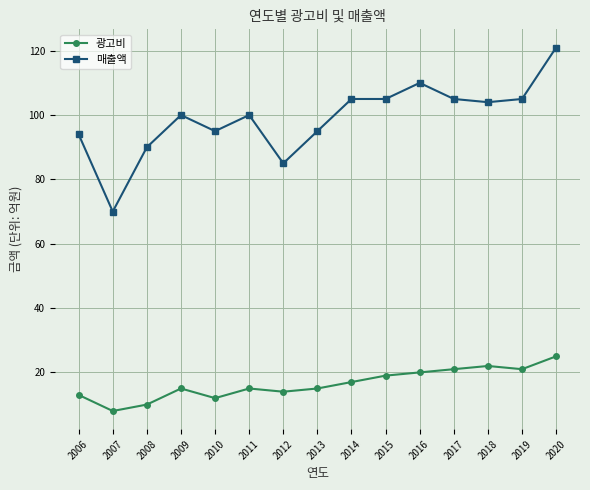

Read the 매출액 value at 2008.

90